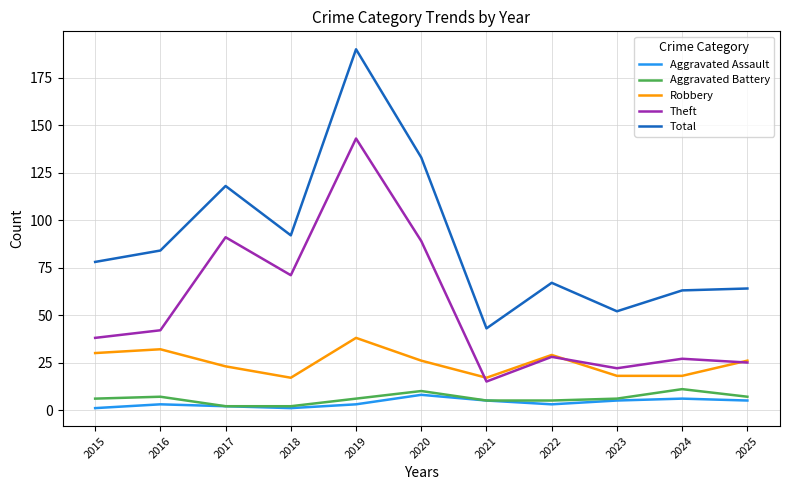

What is the approximate value of Aggravated Assault at 2017?

2